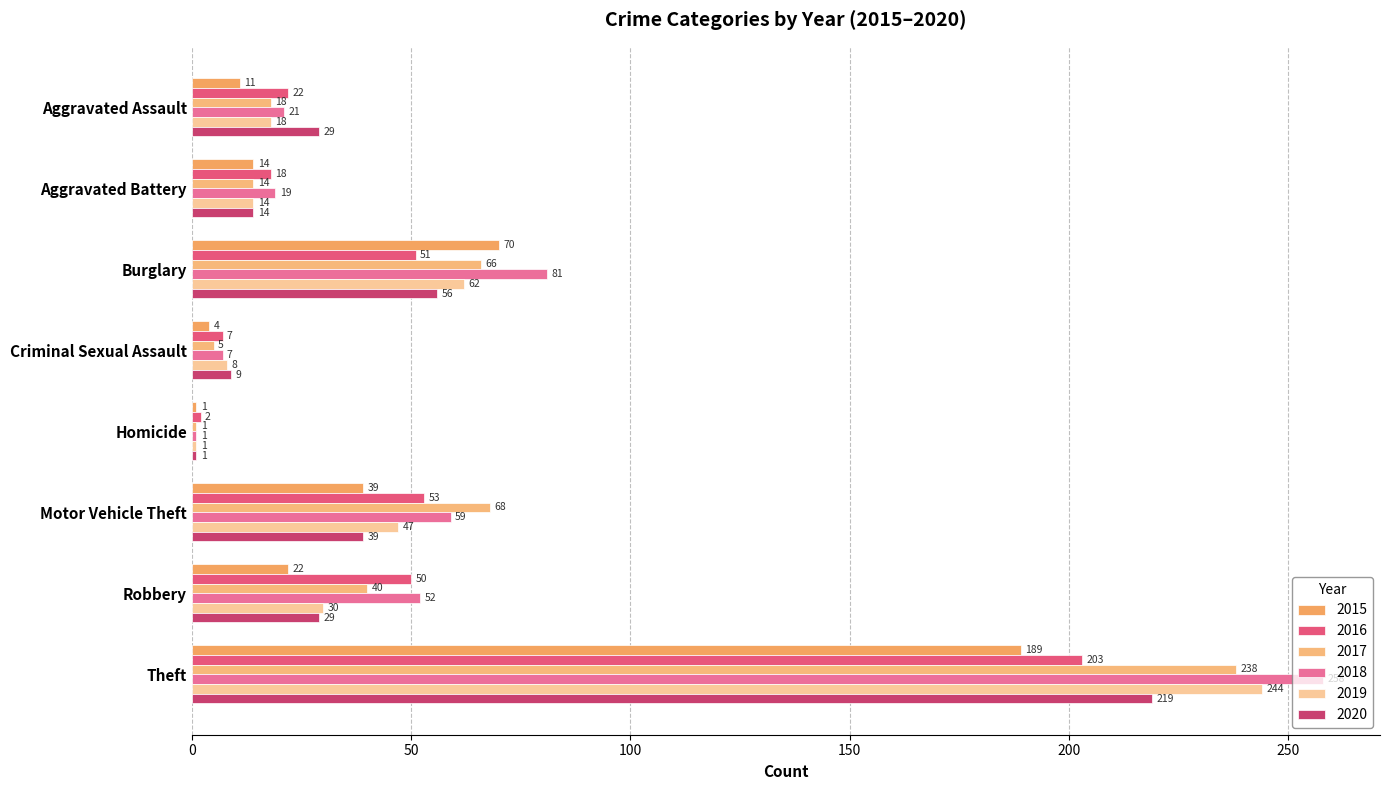

Rank the categories by 2019 value from highest to lowest.

Theft, Burglary, Motor Vehicle Theft, Robbery, Aggravated Assault, Aggravated Battery, Criminal Sexual Assault, Homicide